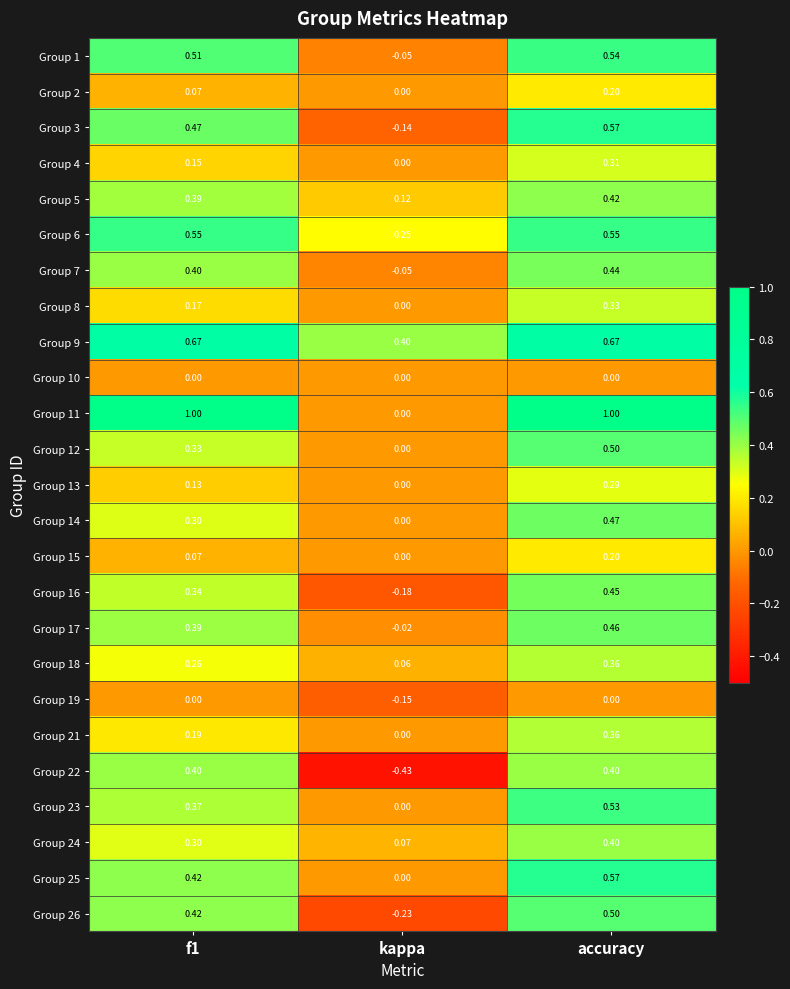

Which series has the largest total across all categories?

Group 11